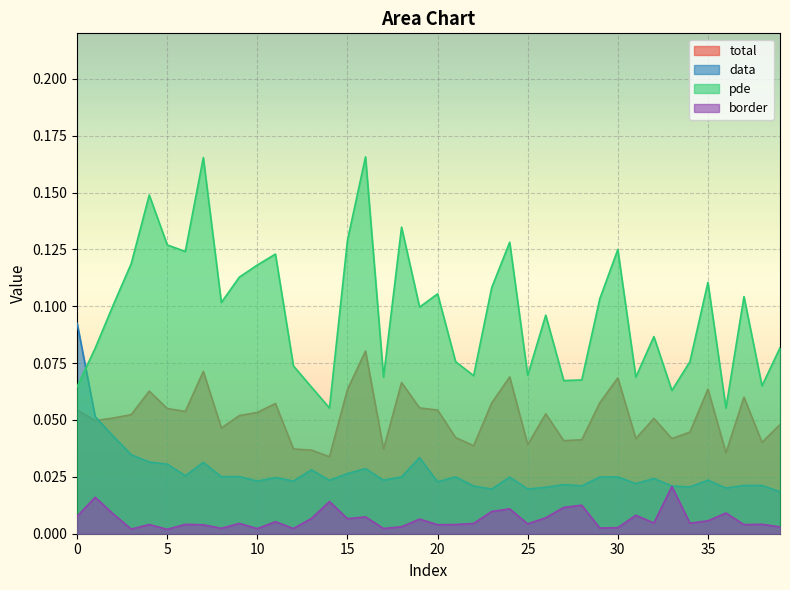

Which series has the largest total across all categories?

pde